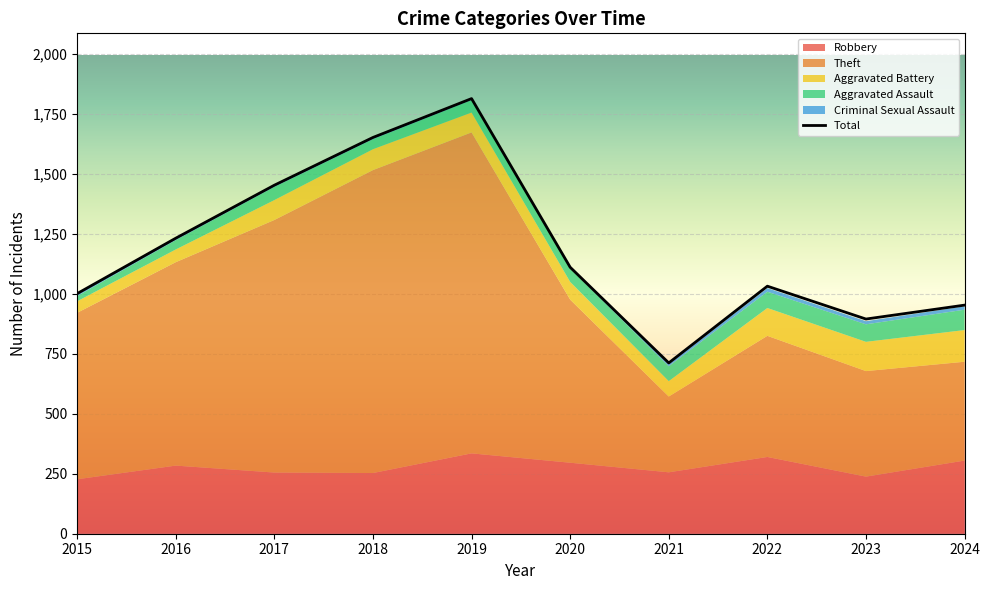

How many interior local peaks does the Total series have?

2